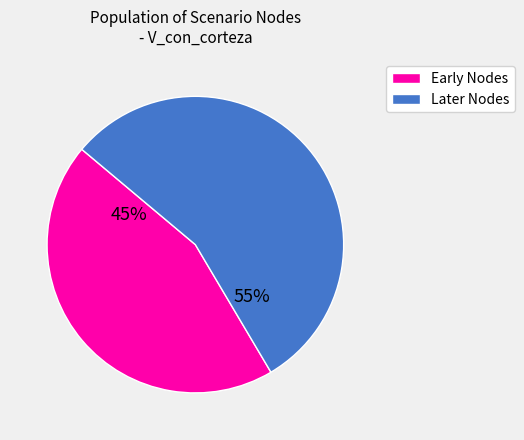

What percentage is the Later Nodes slice, to the nearest percent?

55%